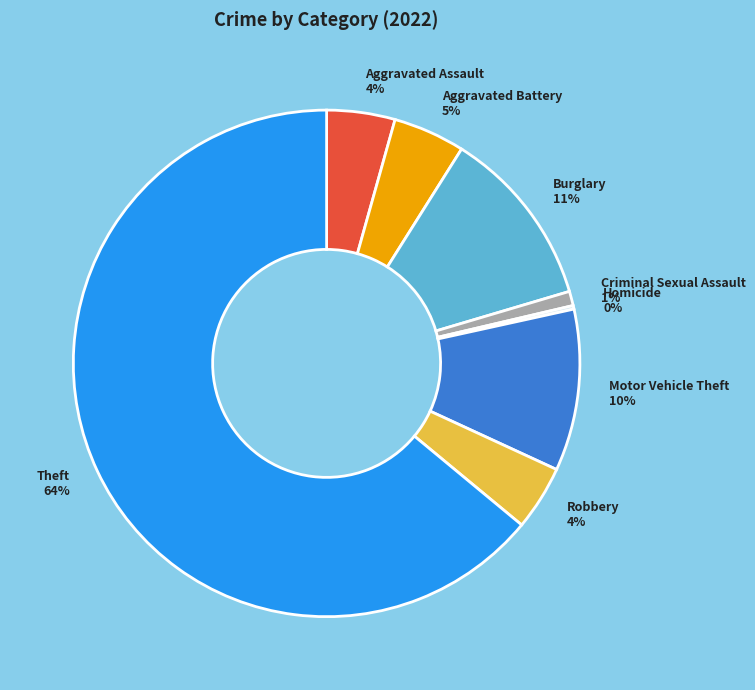

Does any single category account for the majority?

Yes